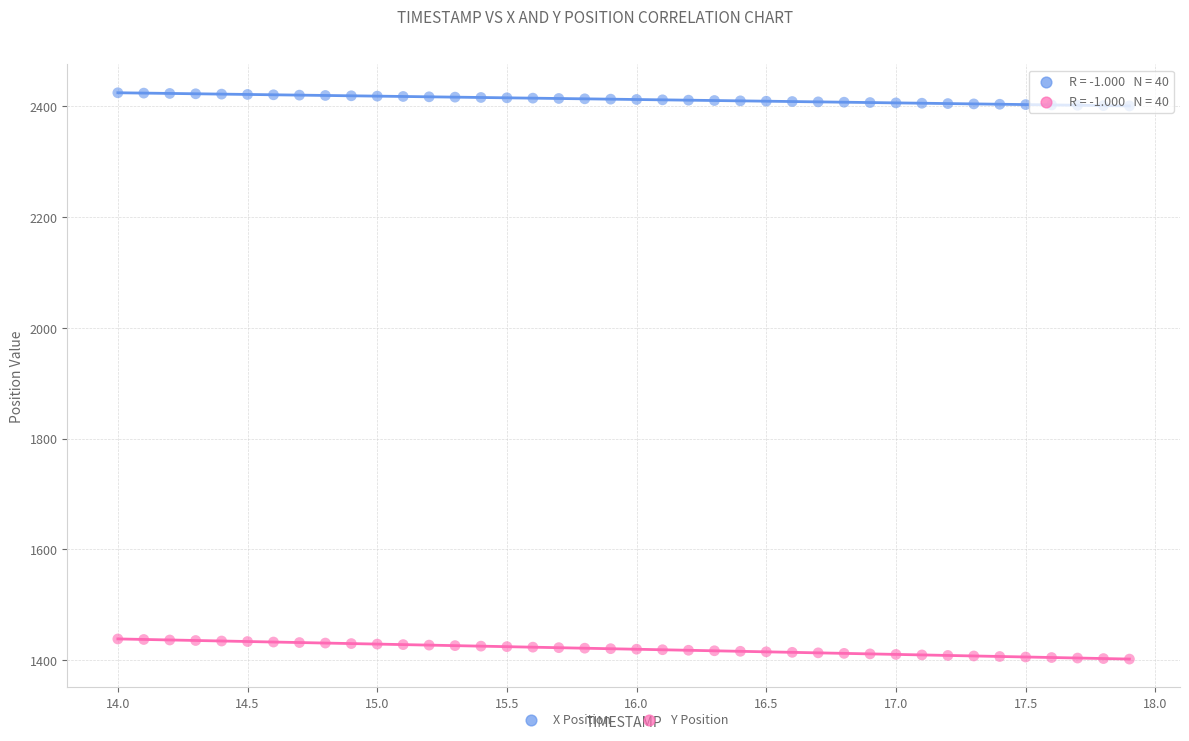

Which series contains the highest Y value?

X Position